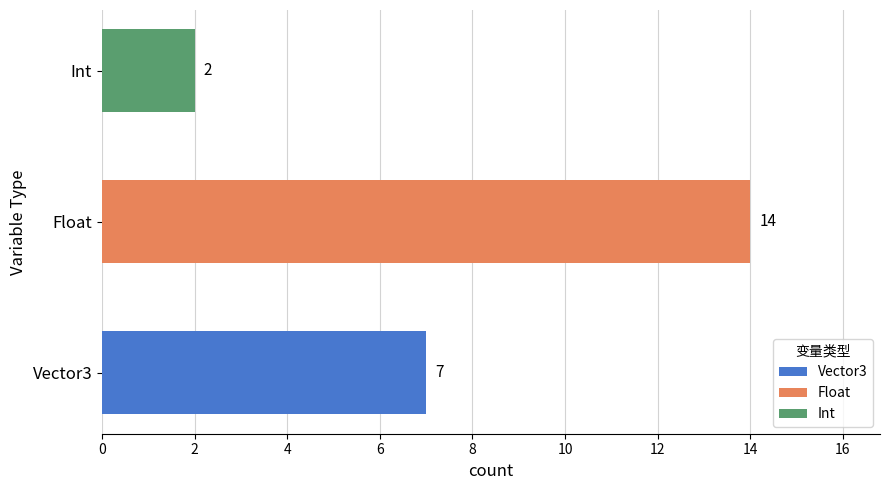

What are all the series names shown in the legend?

Vector3, Float, Int